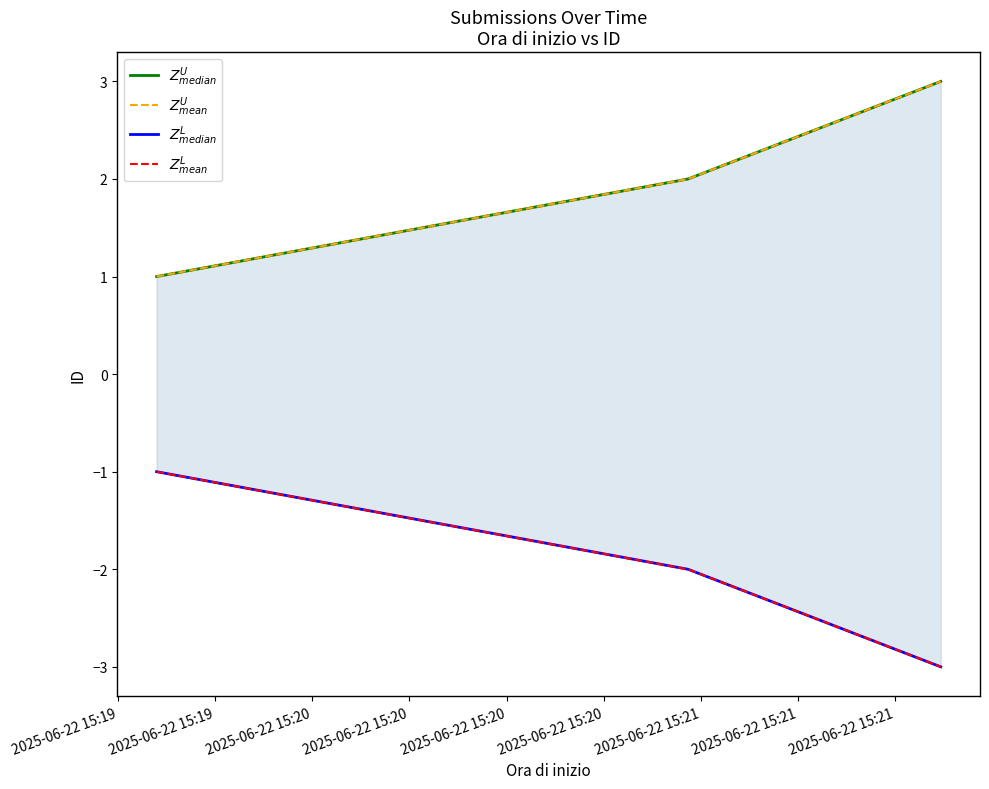

Reading right to left, transcribe all the data shown in this chart.

$Z^U_{median}$: 3	2	1
$Z^U_{mean}$: 3	2	1
$Z^L_{median}$: -3	-2	-1
$Z^L_{mean}$: -3	-2	-1